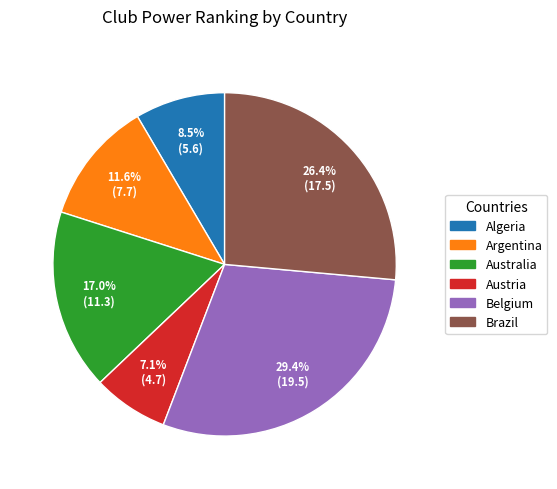

Is it true that Australia is 8% of the pie?

False